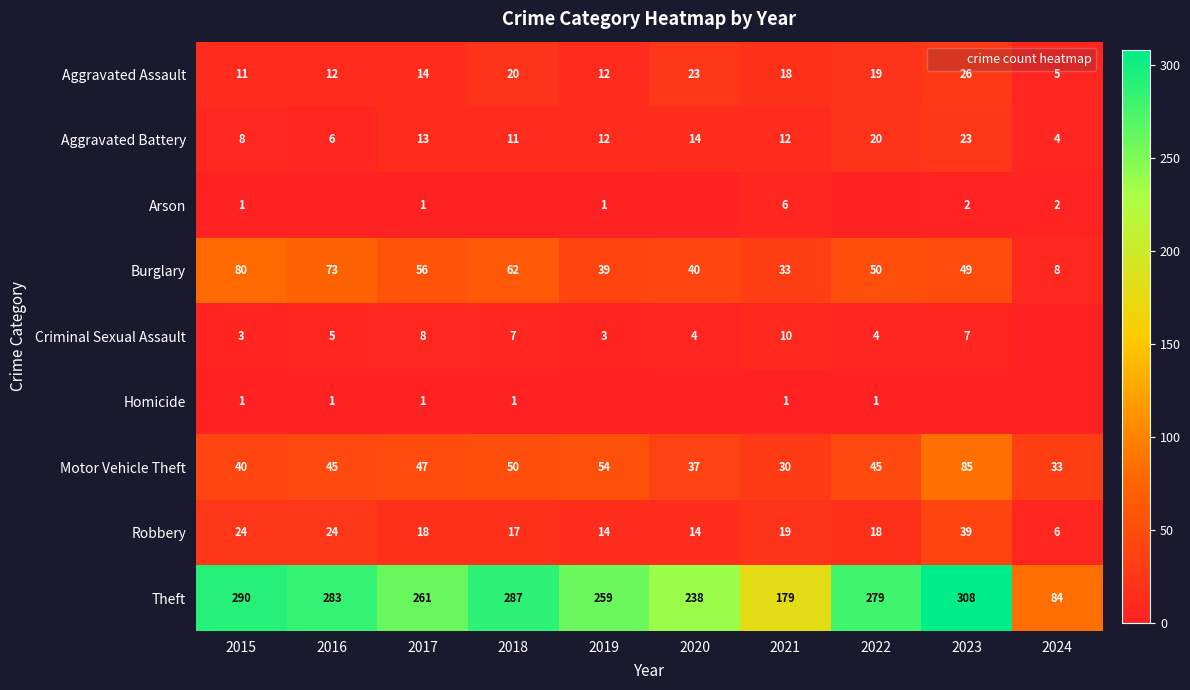

Which series has the largest range (max minus min)?

Theft